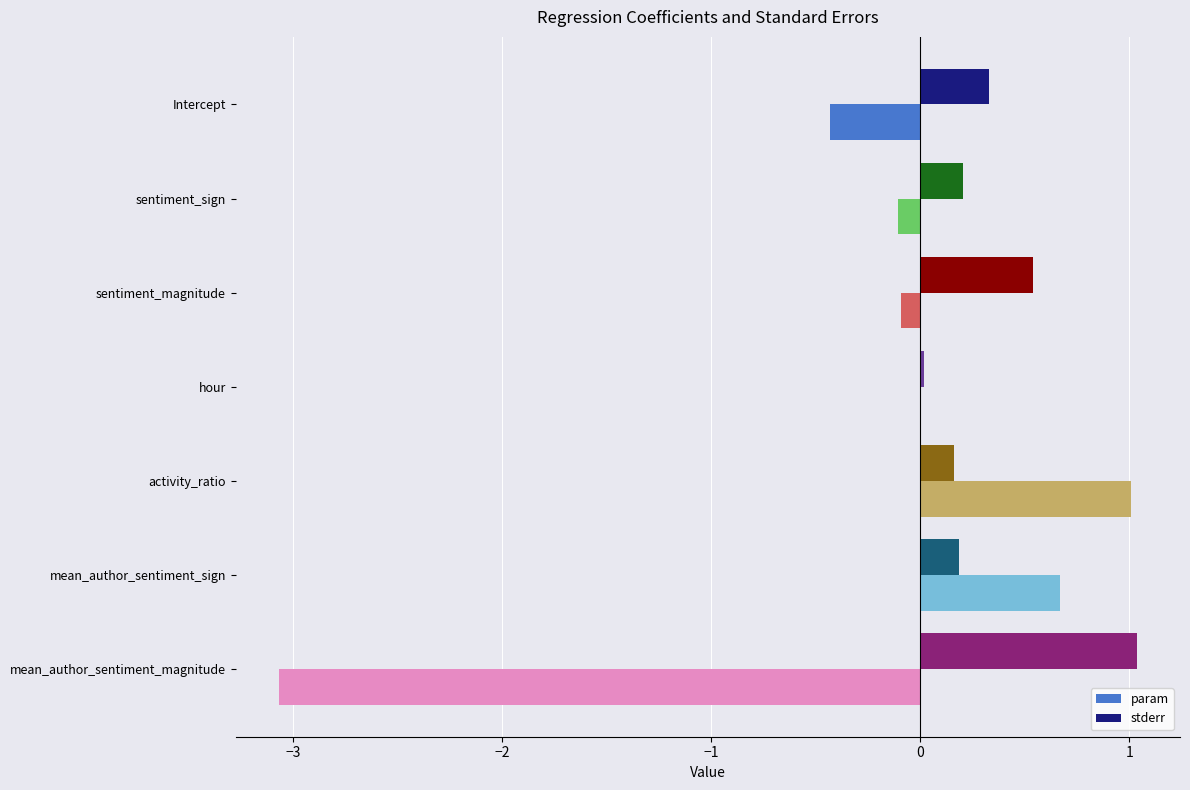

Where is param nearest to the value -1?

Intercept